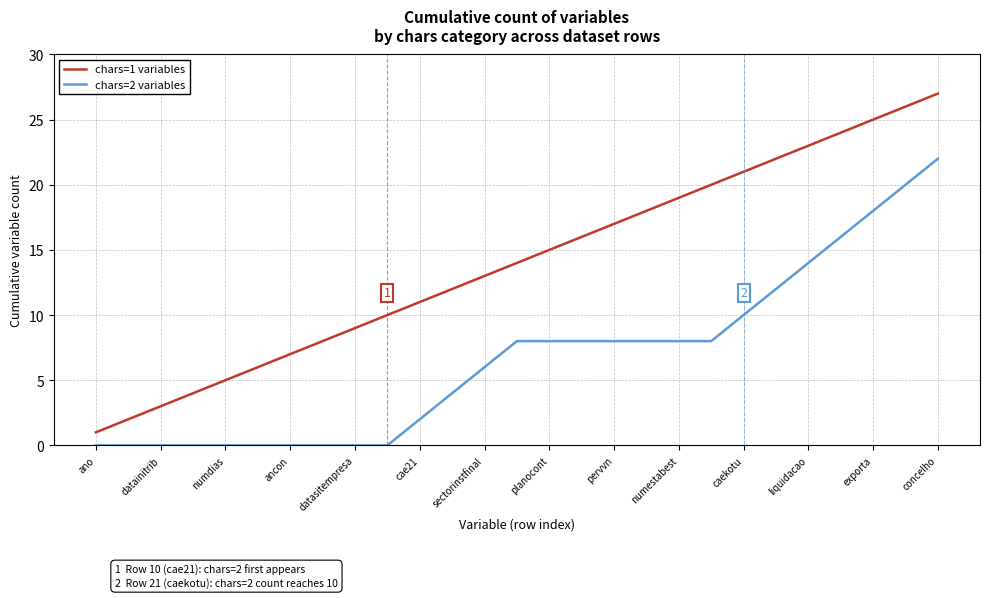

Which series has the largest range (max minus min)?

chars=1 variables